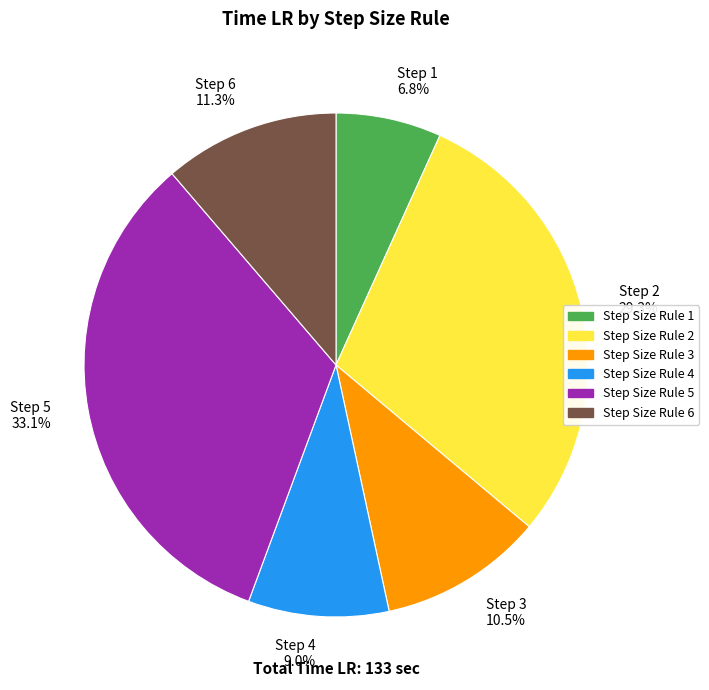

What is the largest slice in the pie chart?

Step 5 33.1%